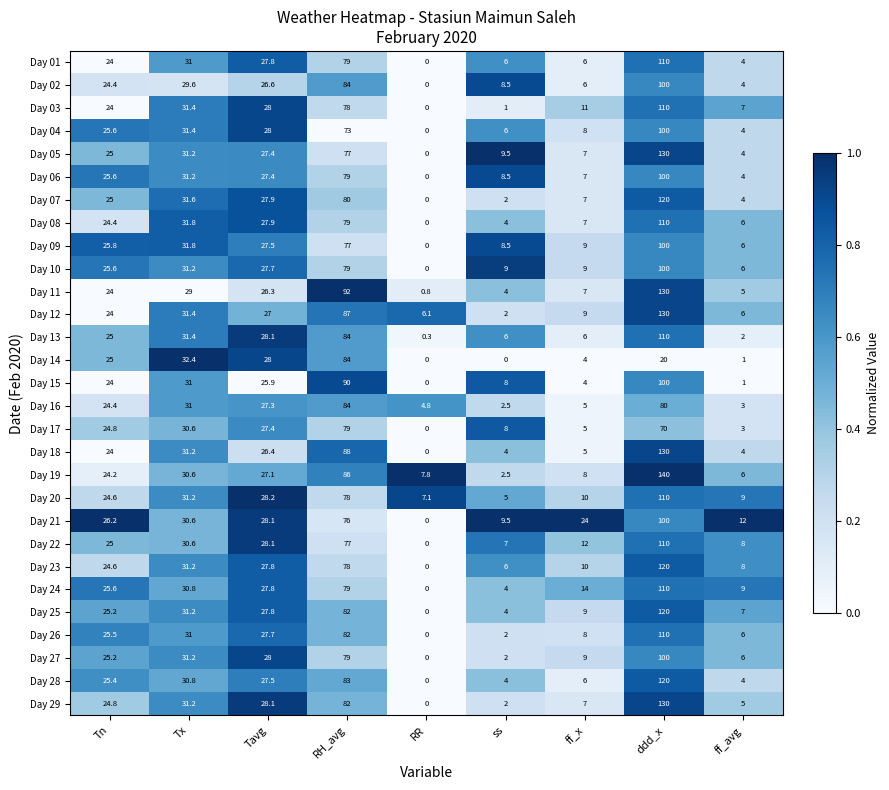

True or false: Day 21 has a value of 76.0 at RH_avg.

True